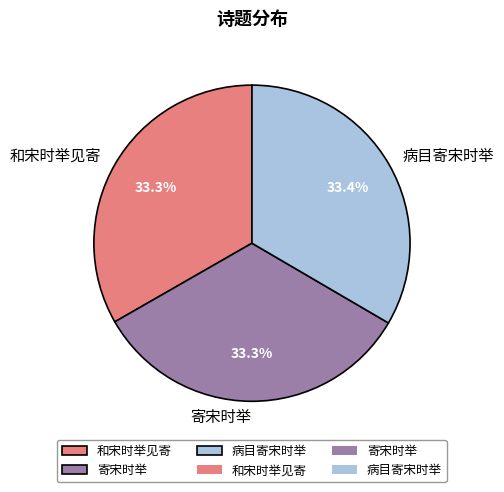

Does 和宋时举见寄 account for over 50% of the chart?

No